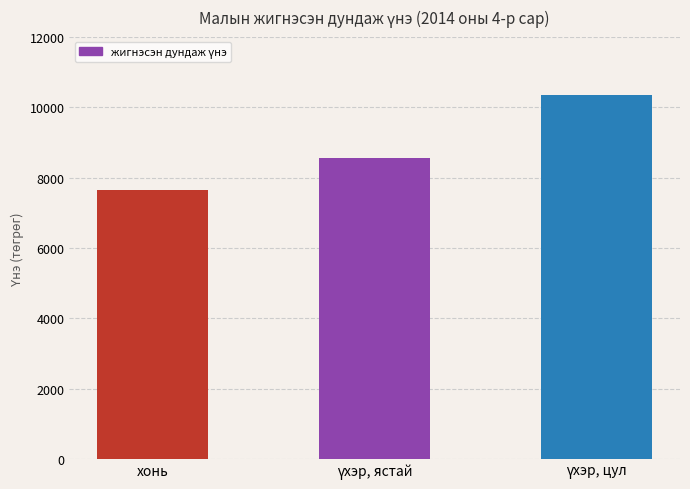

What is the difference between the maximum and minimum values?

2702.2